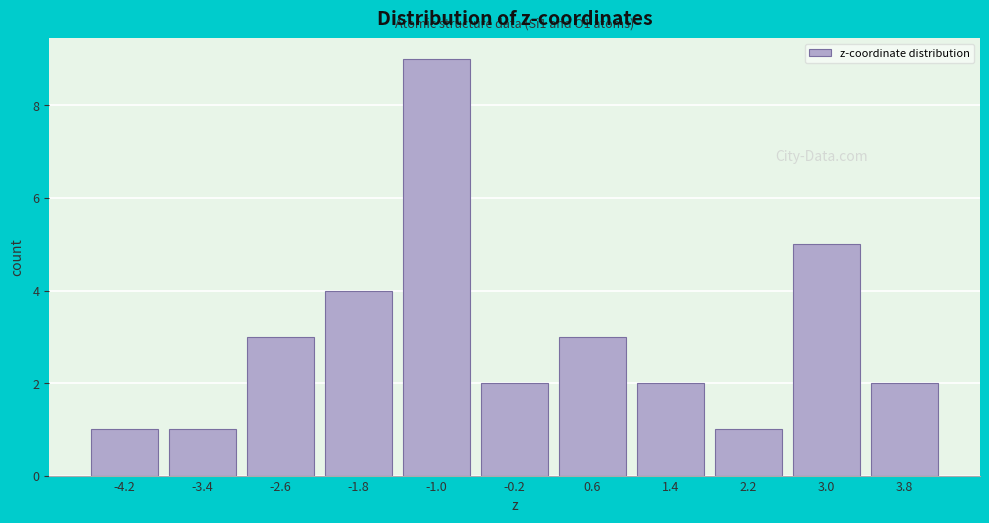

Reading left to right, transcribe all the data shown in this chart.

1	1	3	4	9	2	3	2	1	5	2